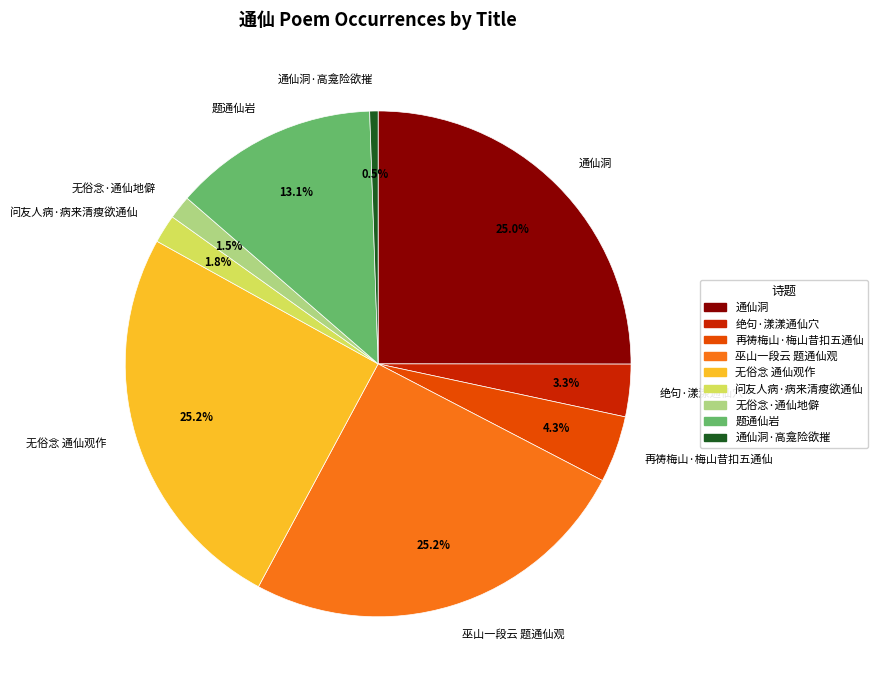

Is there any slice that represents more than half of the pie?

No